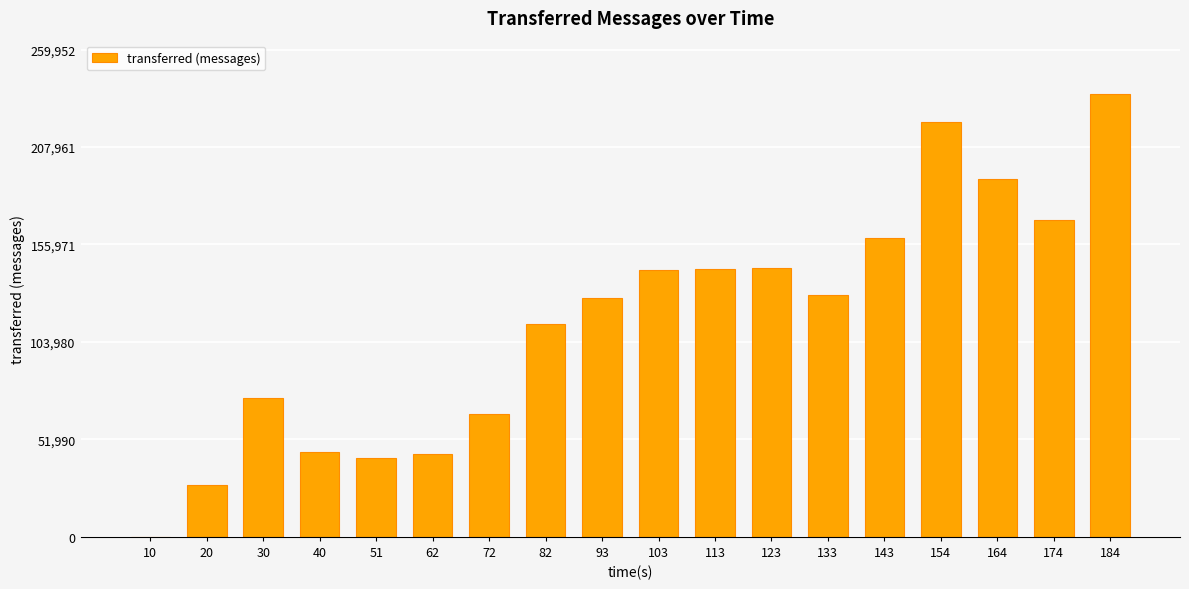

The chart shows a value of 47573 at 20. True or false?

False